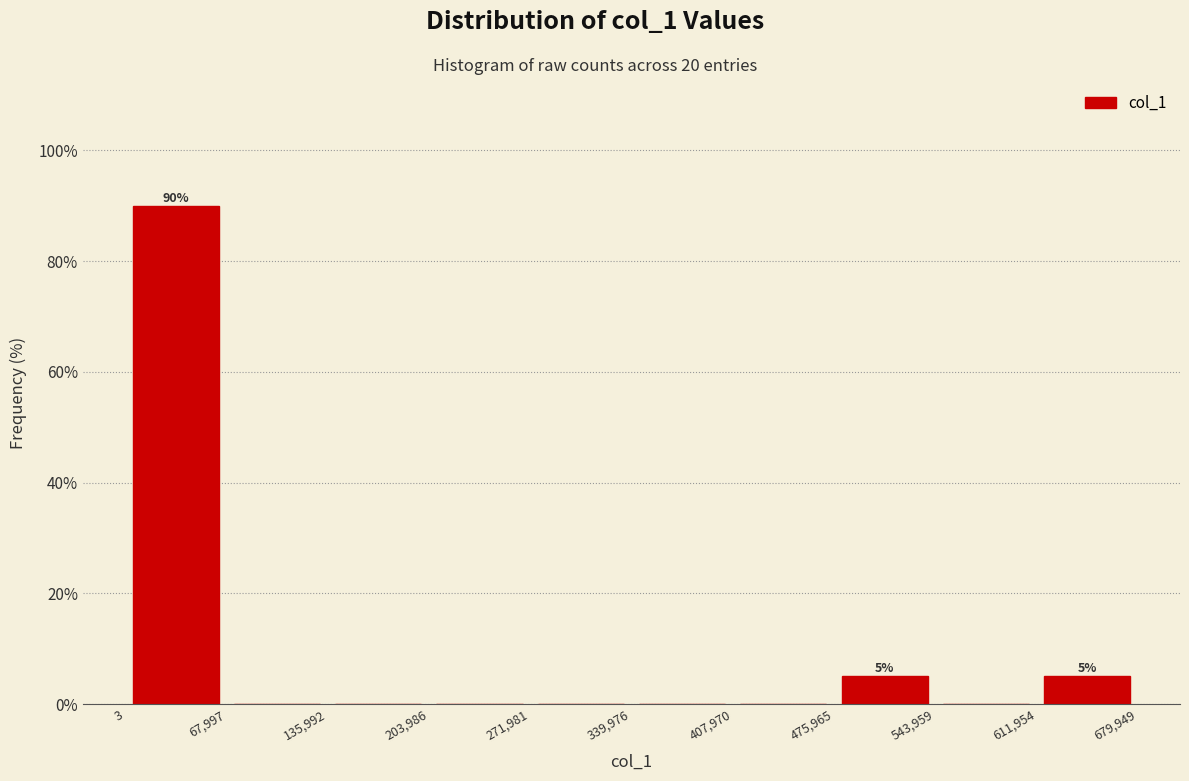

Over which range of the x-axis is the bar tallest?

3 to 67,997